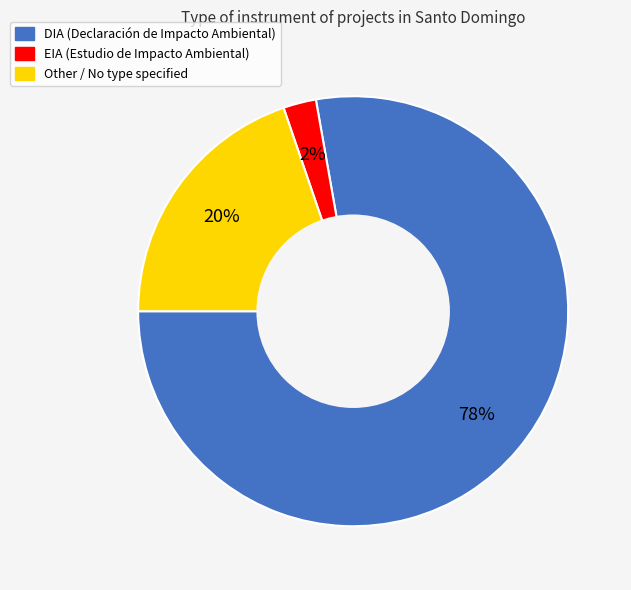

To the nearest percent, what percentage of the pie is DIA?

78%